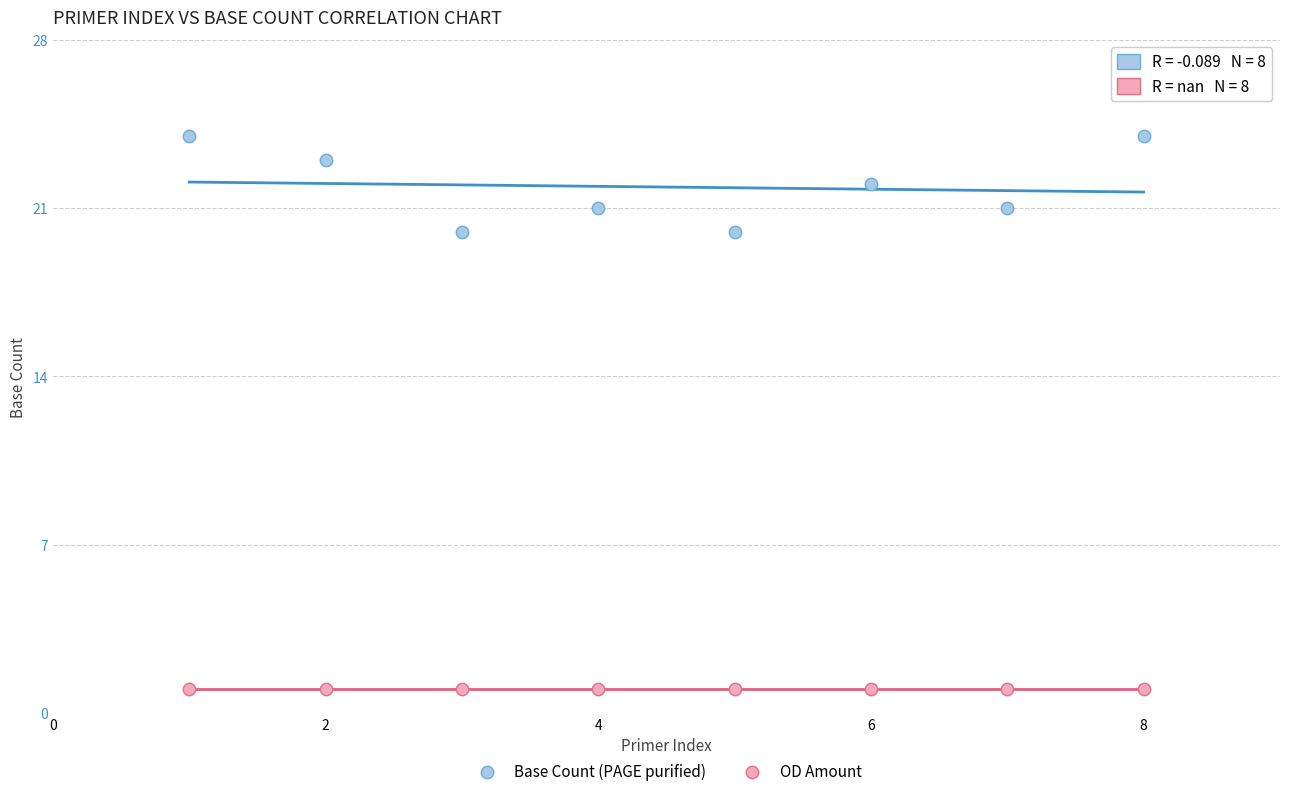

Which series contains the highest Y value?

Base Count (PAGE purified)